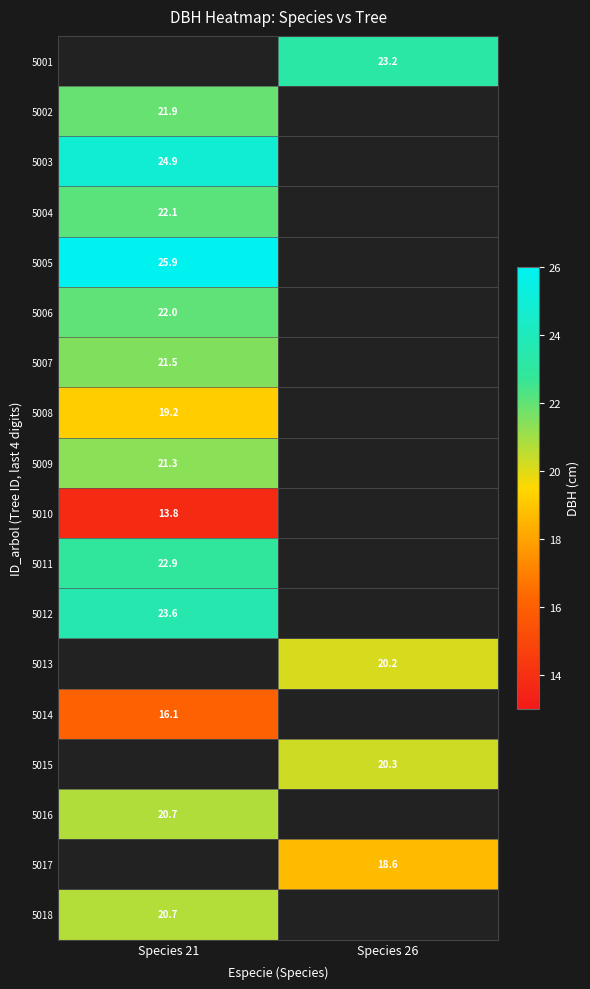

Is the value of 5016 at Species 21 greater than the value of 5009 at Species 21?

No